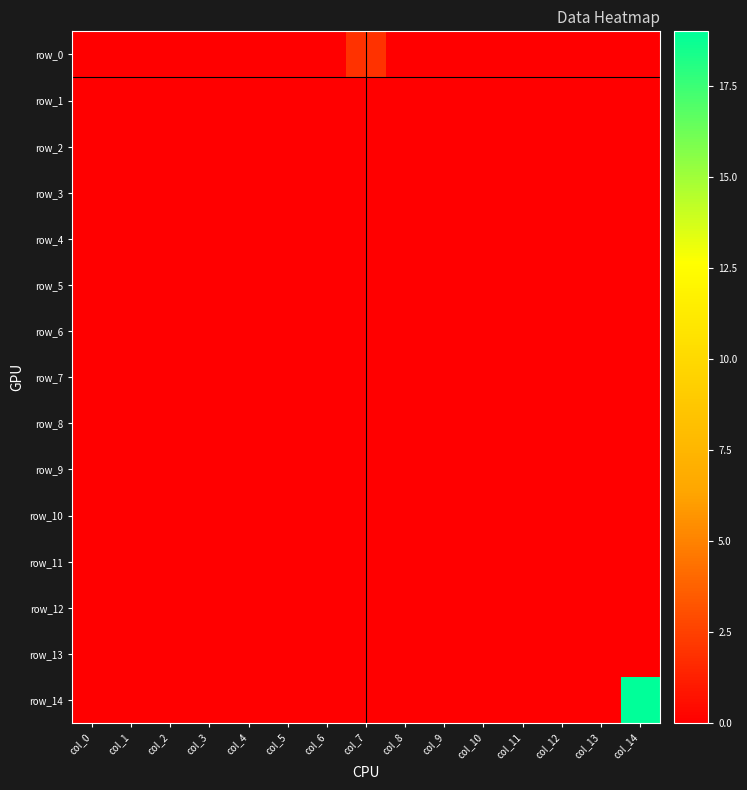

Reading right to left, list all the values displayed in this chart.

row_0: 0	0	0	0	0	0	0	2	0	0	0	0	0	0	0
row_1: 0	0	0	0	0	0	0	0	0	0	0	0	0	0	0
row_2: 0	0	0	0	0	0	0	0	0	0	0	0	0	0	0
row_3: 0	0	0	0	0	0	0	0	0	0	0	0	0	0	0
row_4: 0	0	0	0	0	0	0	0	0	0	0	0	0	0	0
row_5: 0	0	0	0	0	0	0	0	0	0	0	0	0	0	0
row_6: 0	0	0	0	0	0	0	0	0	0	0	0	0	0	0
row_7: 0	0	0	0	0	0	0	0	0	0	0	0	0	0	0
row_8: 0	0	0	0	0	0	0	0	0	0	0	0	0	0	0
row_9: 0	0	0	0	0	0	0	0	0	0	0	0	0	0	0
row_10: 0	0	0	0	0	0	0	0	0	0	0	0	0	0	0
row_11: 0	0	0	0	0	0	0	0	0	0	0	0	0	0	0
row_12: 0	0	0	0	0	0	0	0	0	0	0	0	0	0	0
row_13: 0	0	0	0	0	0	0	0	0	0	0	0	0	0	0
row_14: 19	0	0	0	0	0	0	0	0	0	0	0	0	0	0